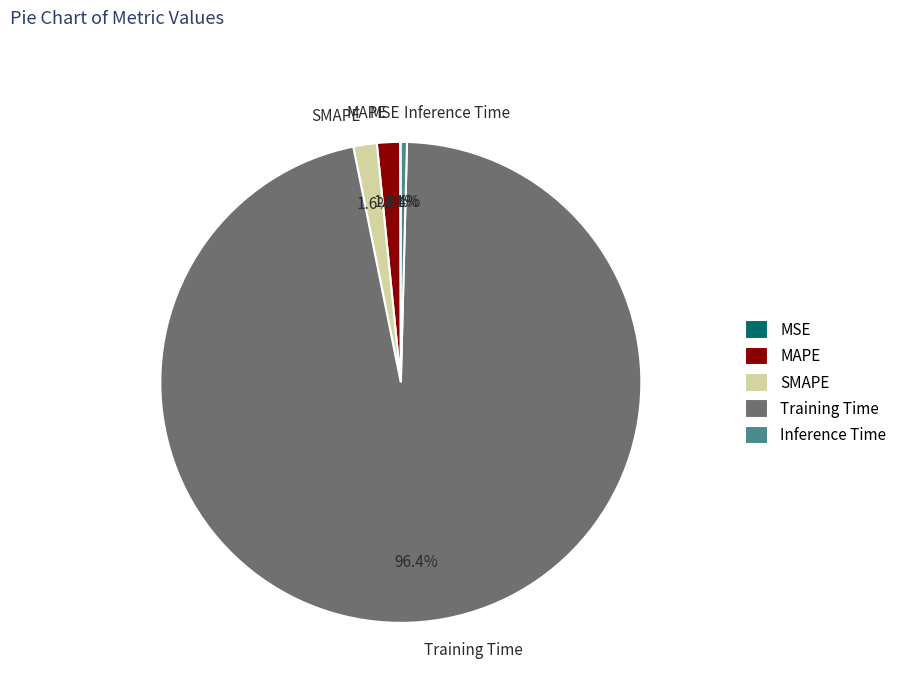

Between Training Time and SMAPE, which is larger?

Training Time